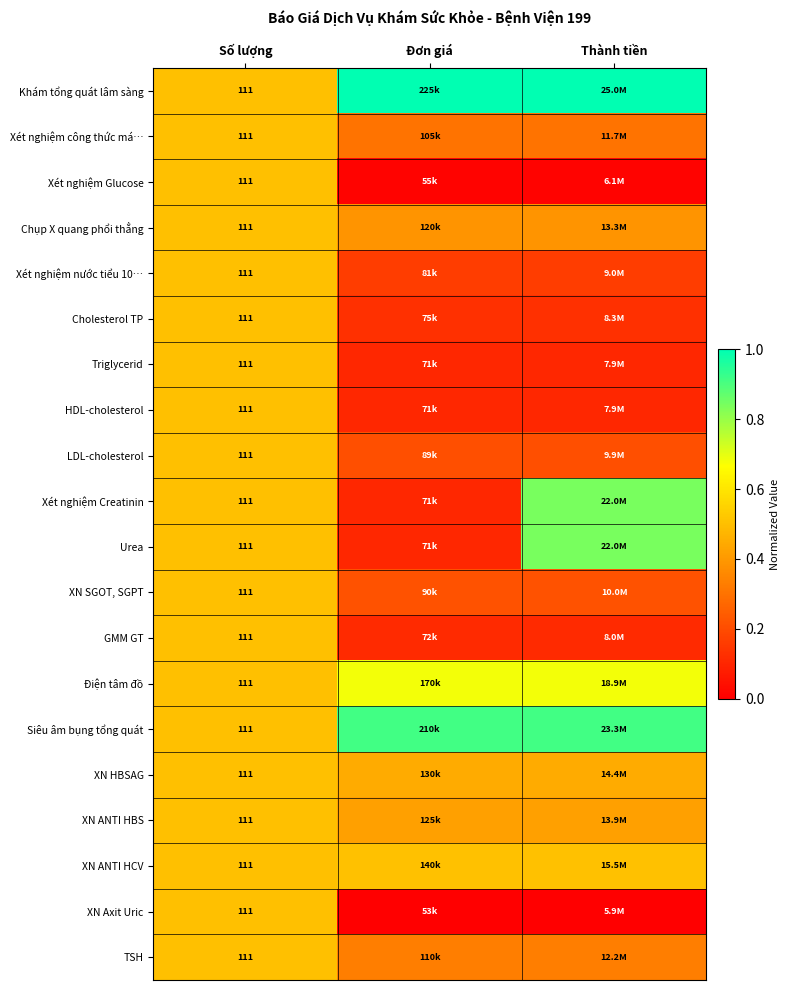

Which category has the highest value in the Xét nghiệm nước tiểu 10… series?

Số lượng